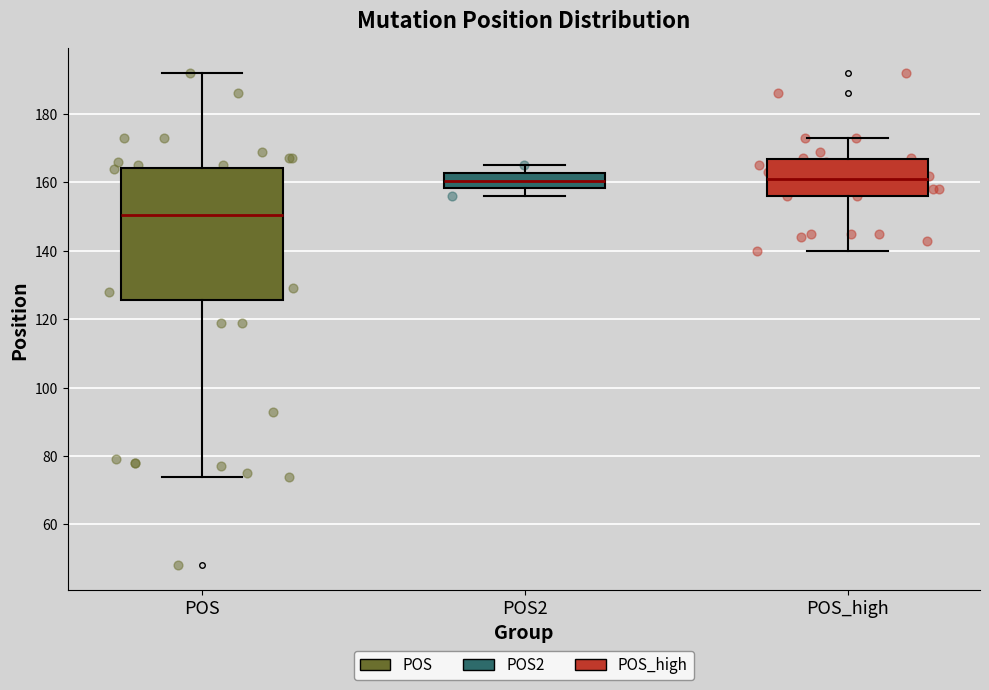

Where does the upper whisker of the box for POS_high end on the y-axis? The values are not printed on the chart, so give them approximately, as read against the axis.

174